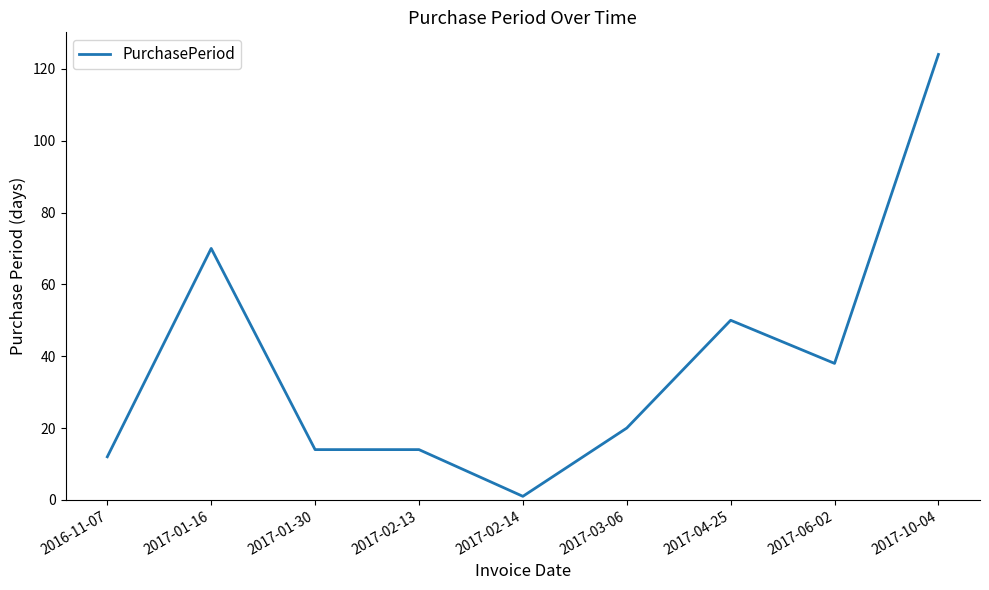

What is the difference between the values at 2017-10-04 and 2017-01-16?

54